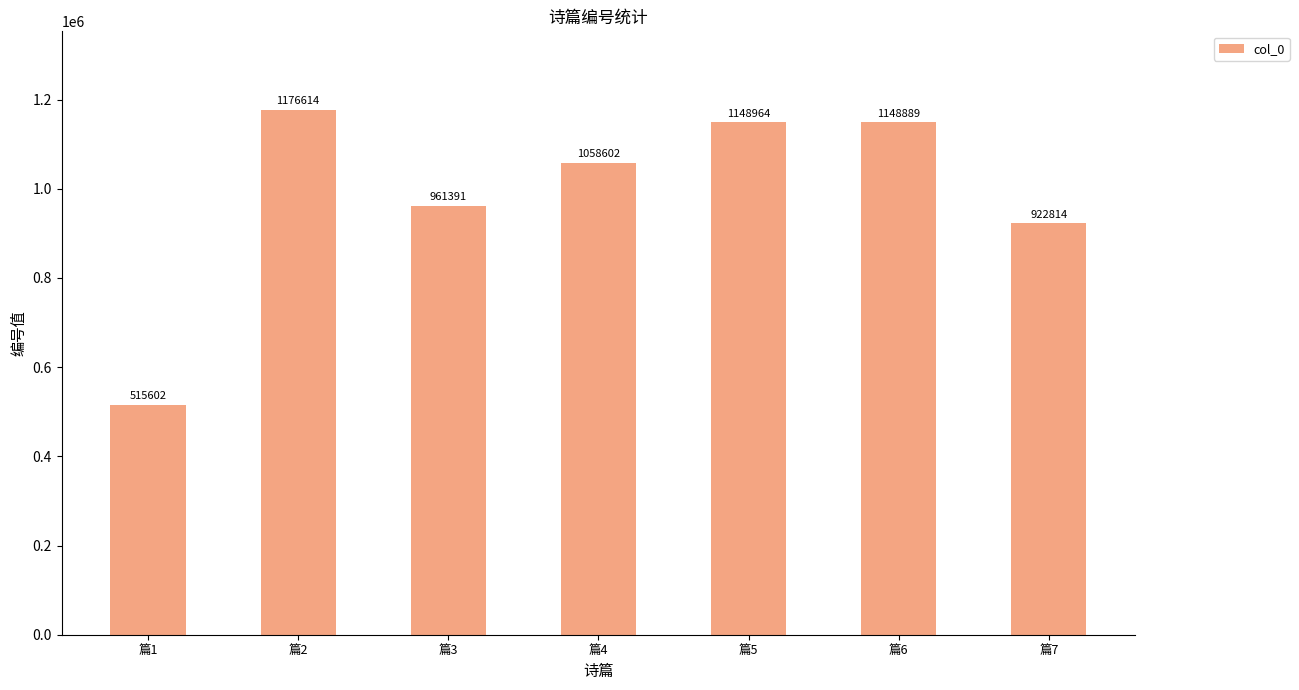

What is the average value?

990411